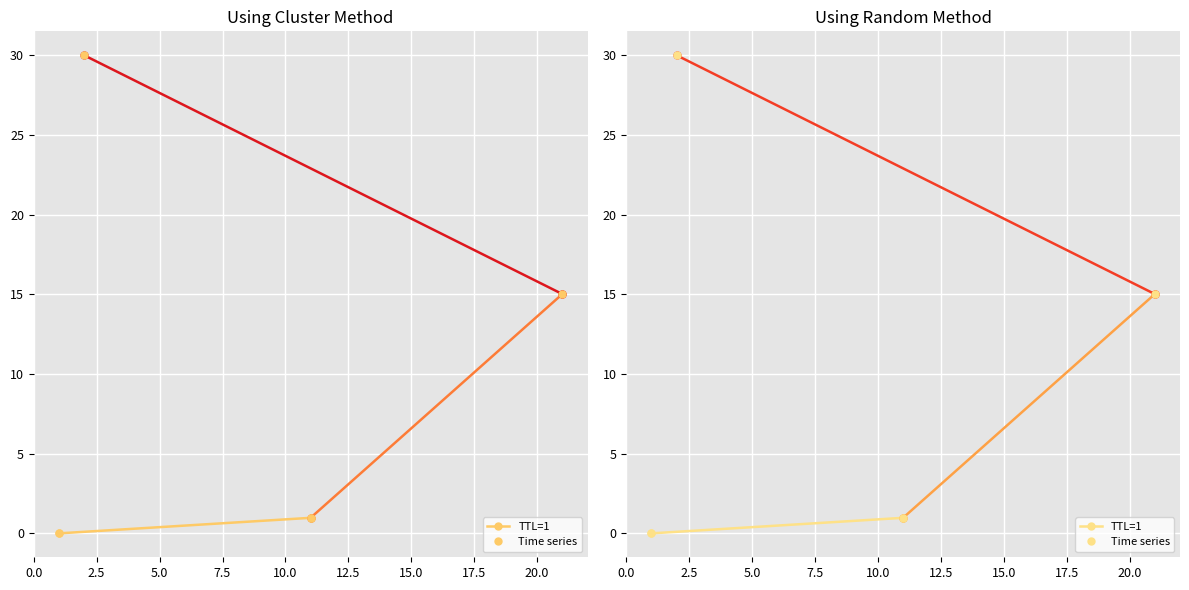

How many lines are shown in the chart?

1